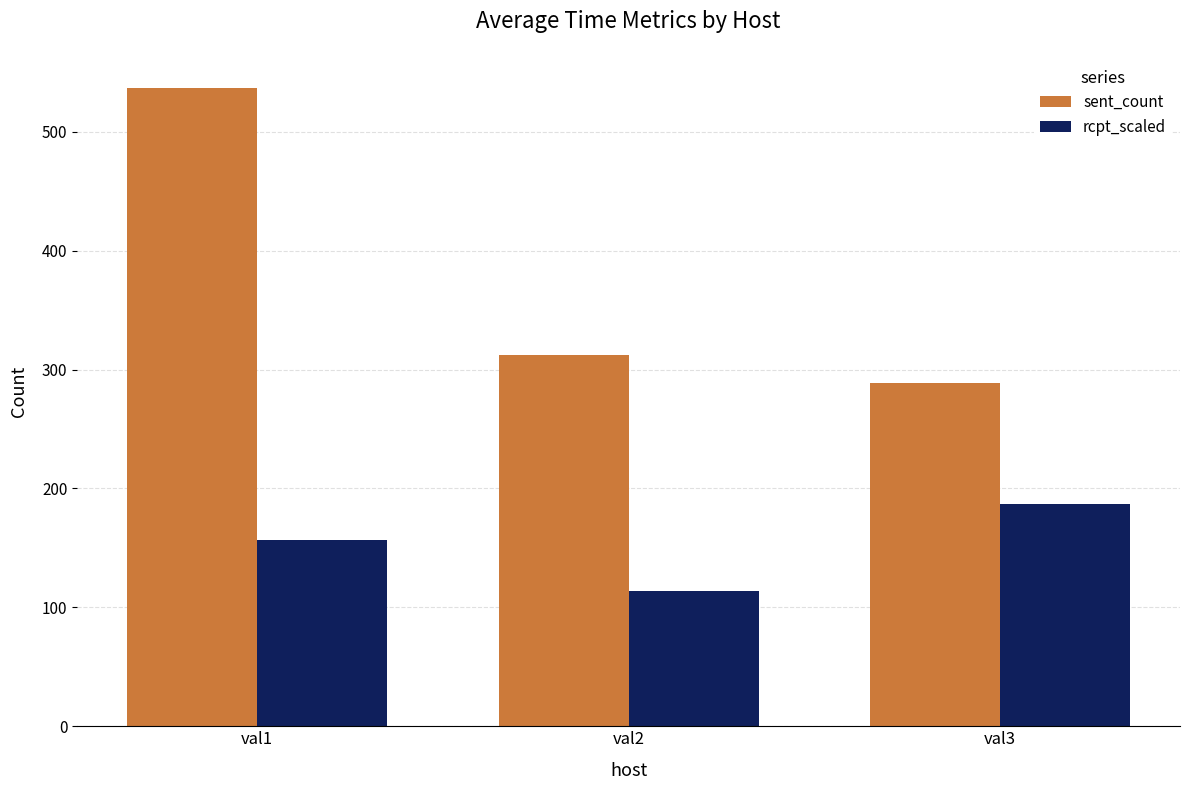

How many data points in rcpt_scaled are less than 157?

1